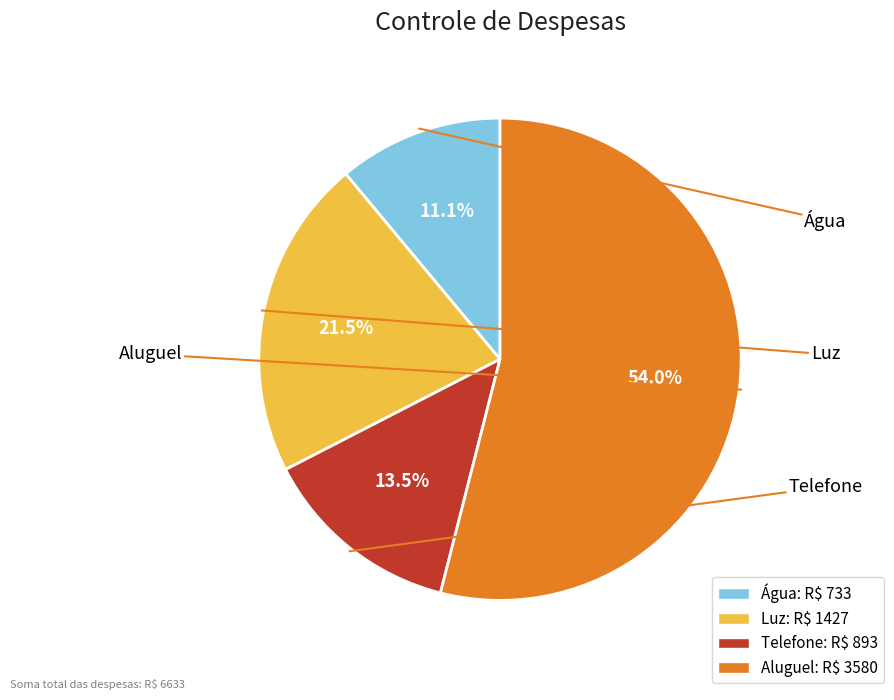

Which slice is the largest?

Aluguel